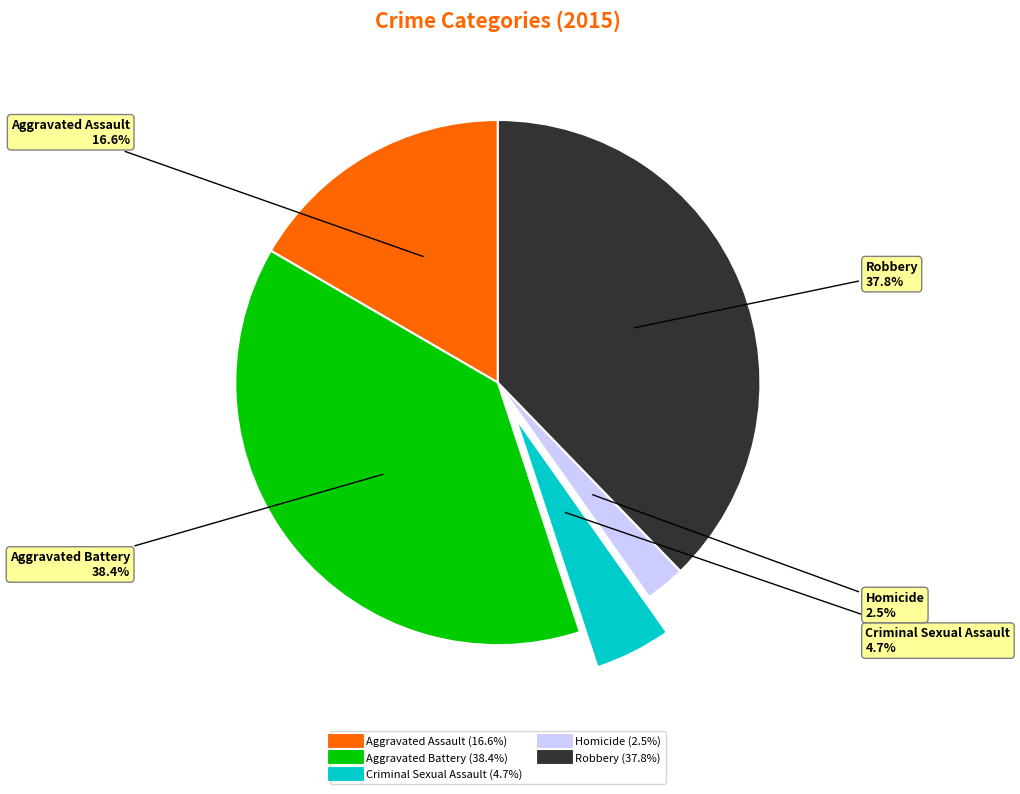

How many slices are in this pie chart?

5